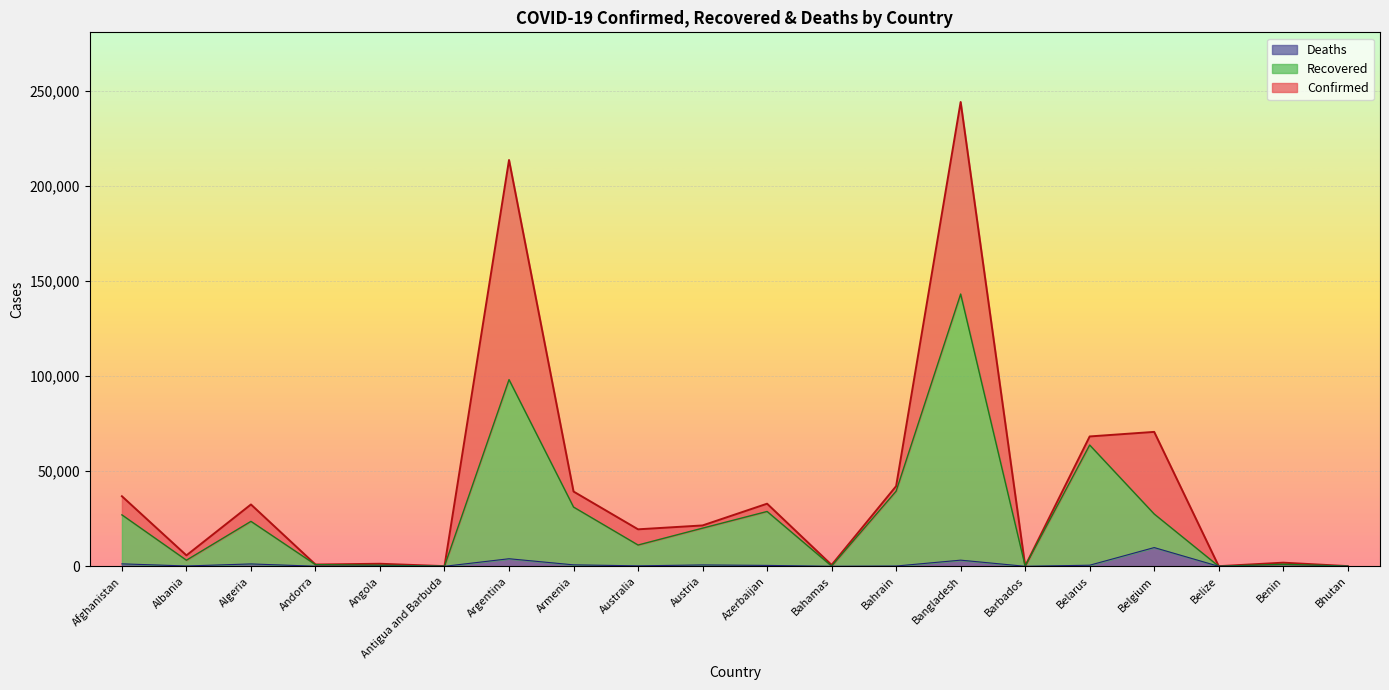

True or false: Confirmed has a value of 72 at Belize.

True